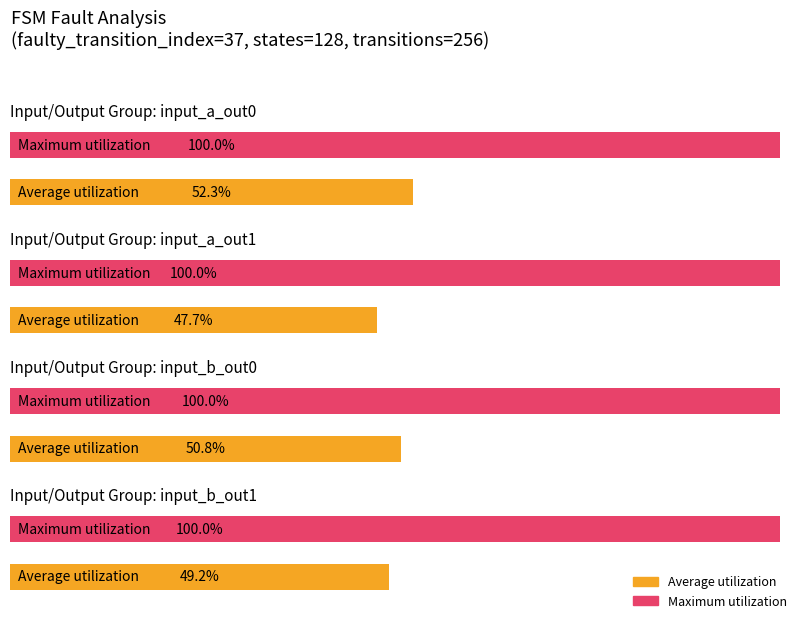

Is it true that Maximum utilization equals 34.0 at 1?

False